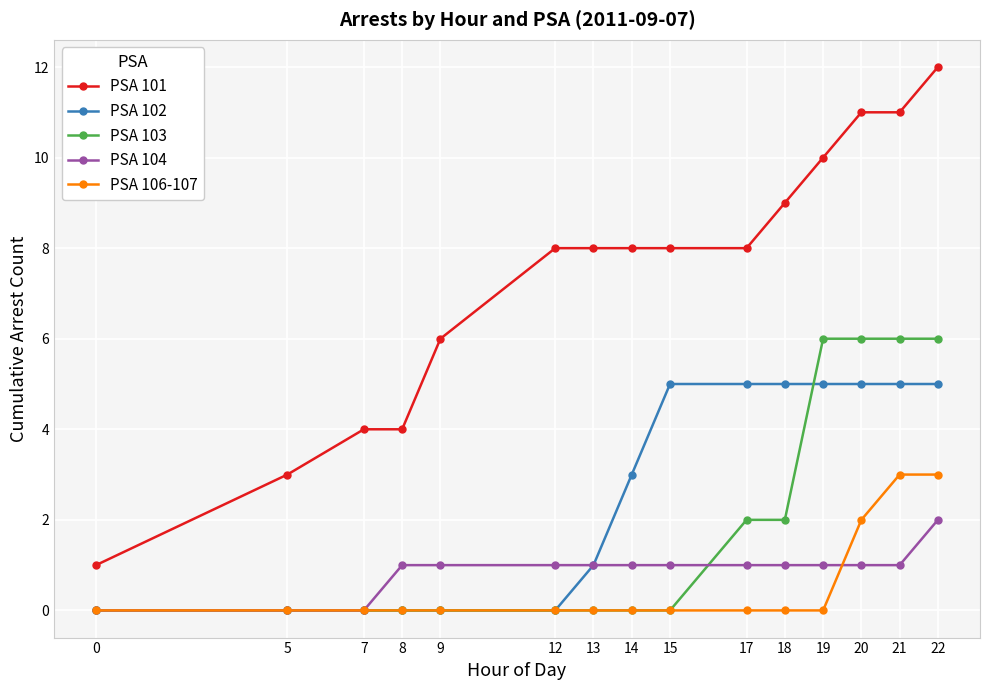

Reading left to right, transcribe all the data shown in this chart.

PSA 101: 1	3	4	4	6	8	8	8	8	8	9	10	11	11	12
PSA 102: 0	0	0	0	0	0	1	3	5	5	5	5	5	5	5
PSA 103: 0	0	0	0	0	0	0	0	0	2	2	6	6	6	6
PSA 104: 0	0	0	1	1	1	1	1	1	1	1	1	1	1	2
PSA 106-107: 0	0	0	0	0	0	0	0	0	0	0	0	2	3	3